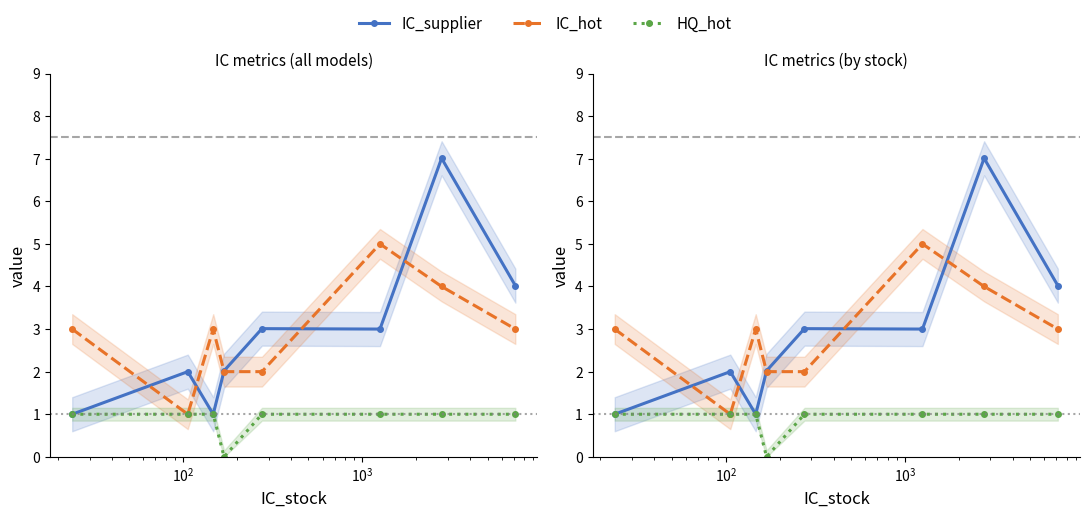

How many interior local peaks does the IC_supplier series have?

3